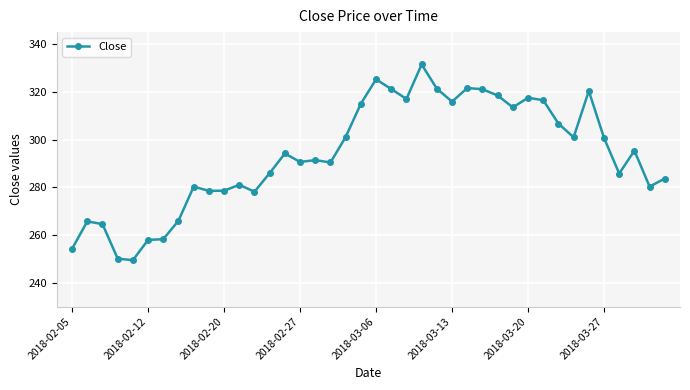

What is the minimum value shown in the chart?

249.5